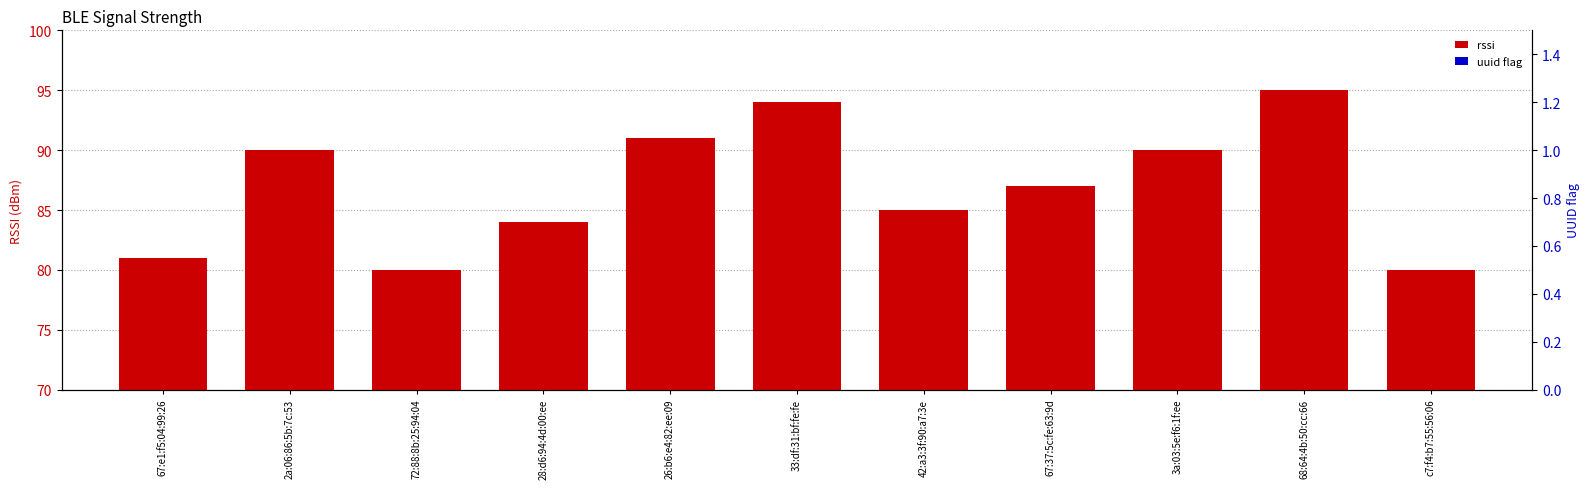

What is the label of the 11th bar from the right?

67:e1:f5:04:99:26